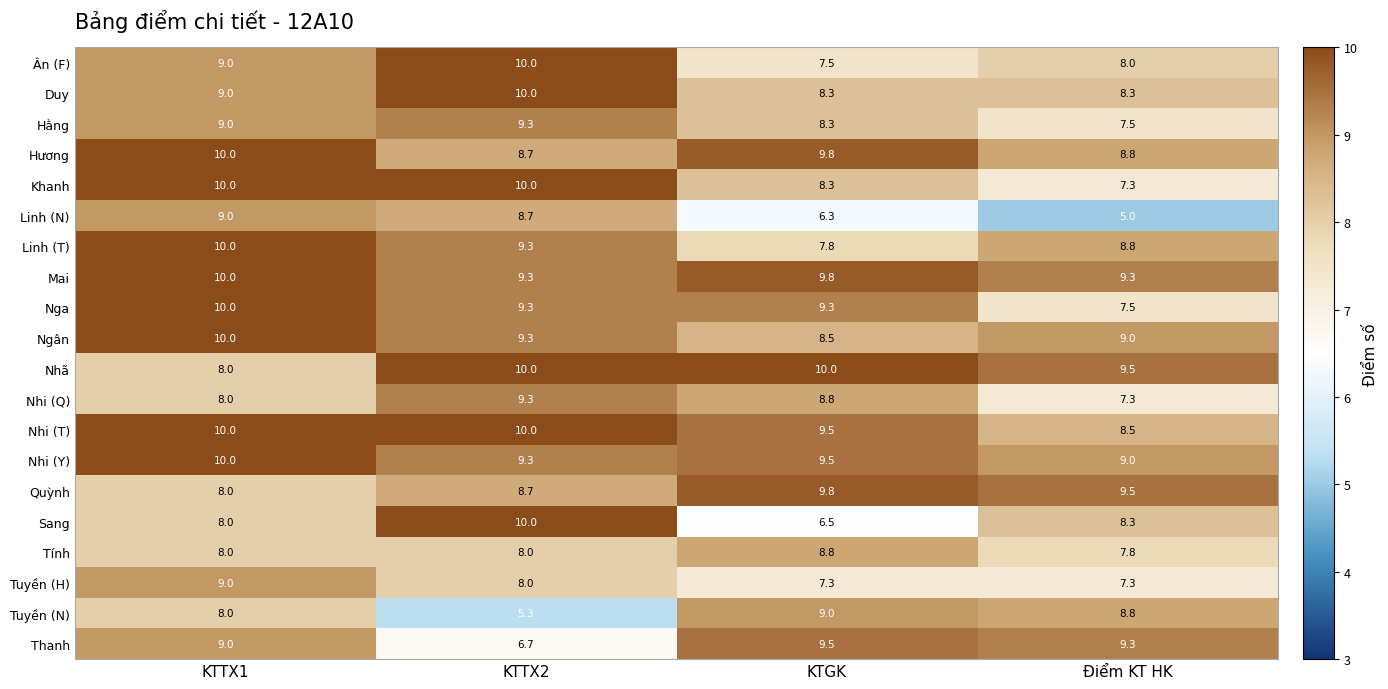

The Linh (N) series shows 8.7 at KTTX2. True or false?

True